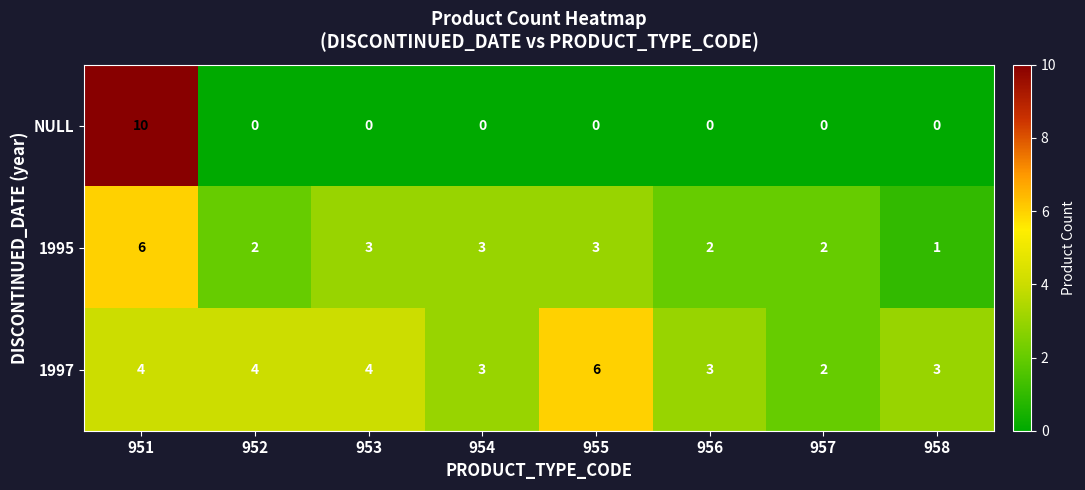

At which label does 1995 reach its minimum?

958